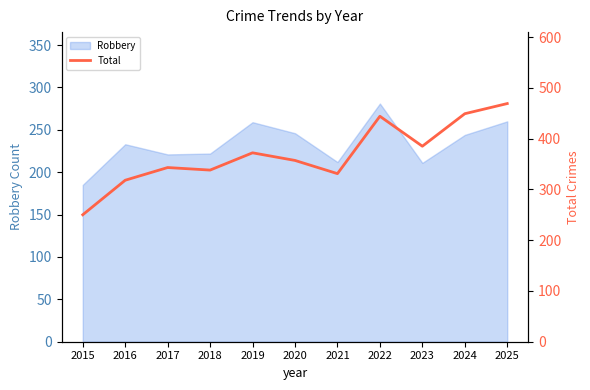

At which label does Robbery reach its minimum?

2015